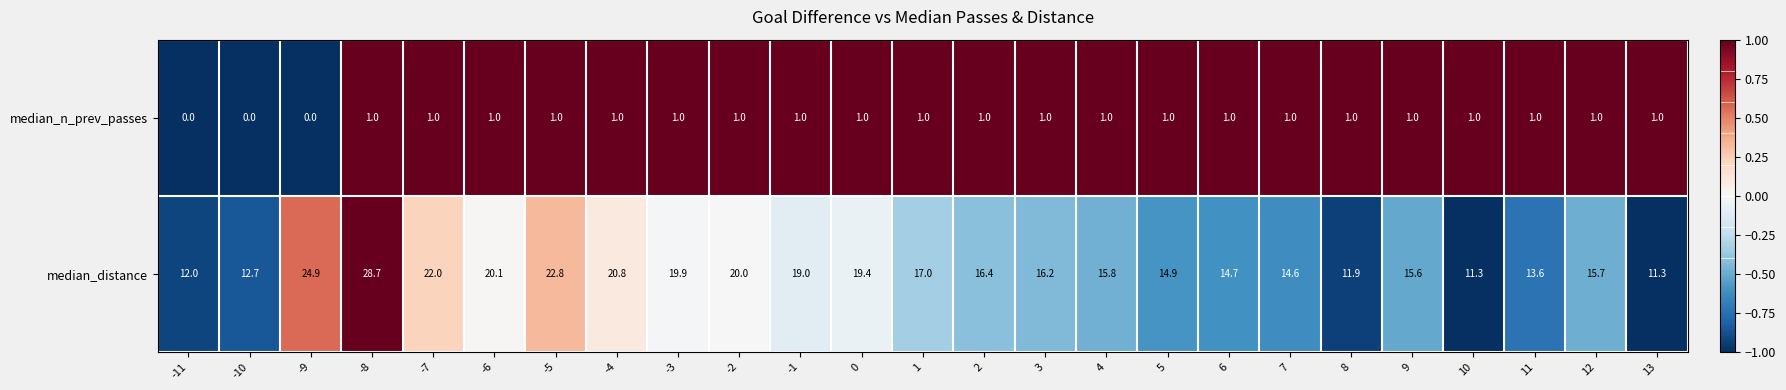

Count the median_n_prev_passes values in the range 1 to 2.

22